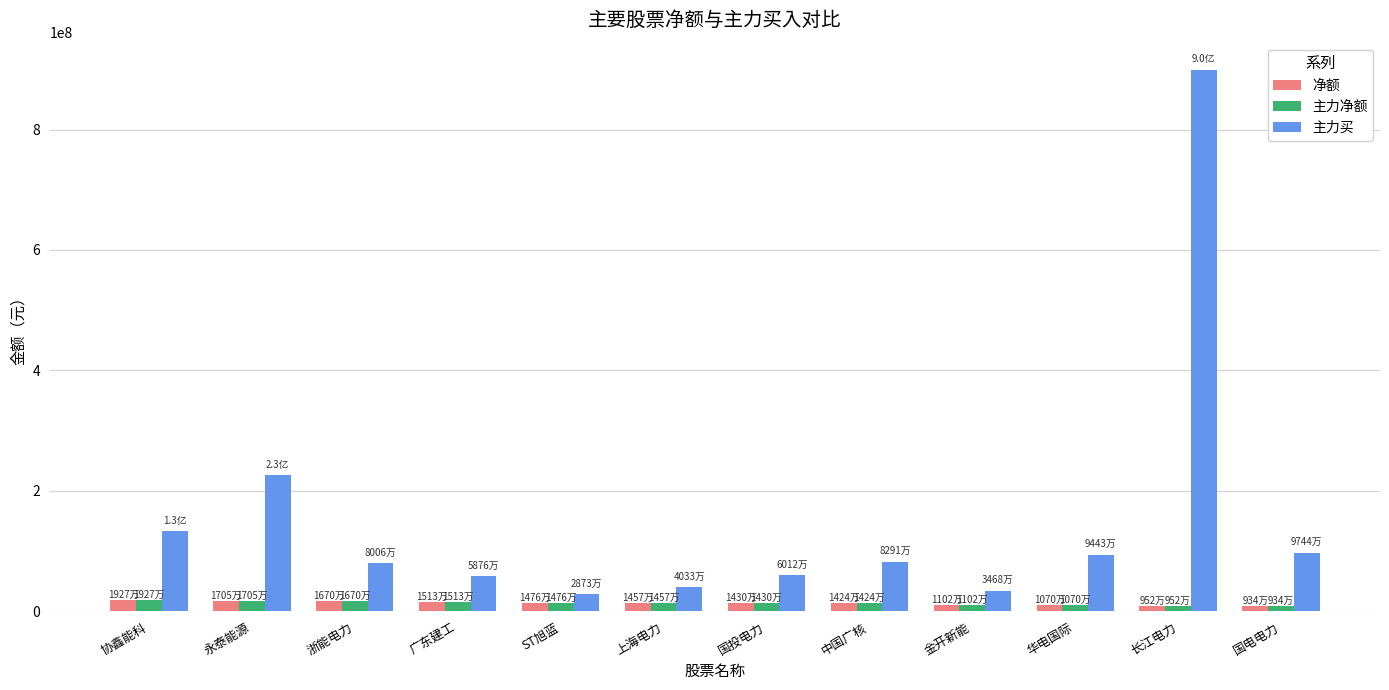

How many data points does each series have?

12